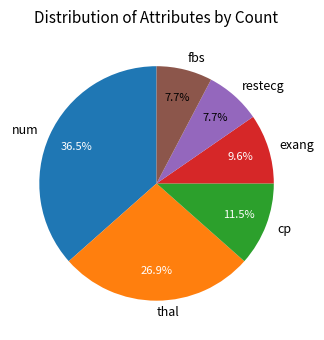

To the nearest percent, what percentage of the pie is exang?

10%